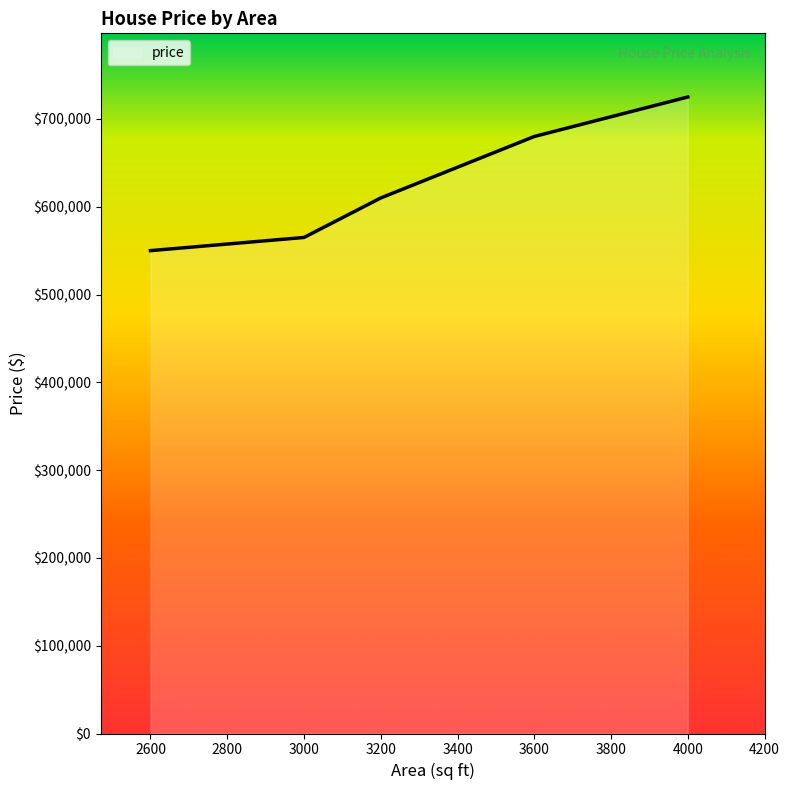

List the labels in order of value, largest first.

4000, 3600, 3200, 3000, 2600